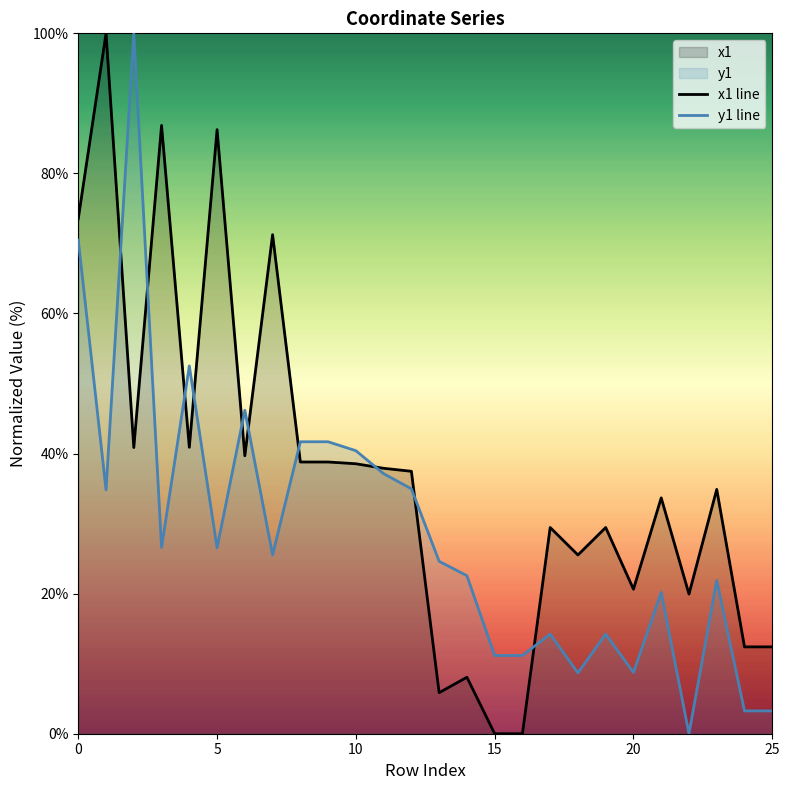

How many interior local peaks does the y1 line series have?

7